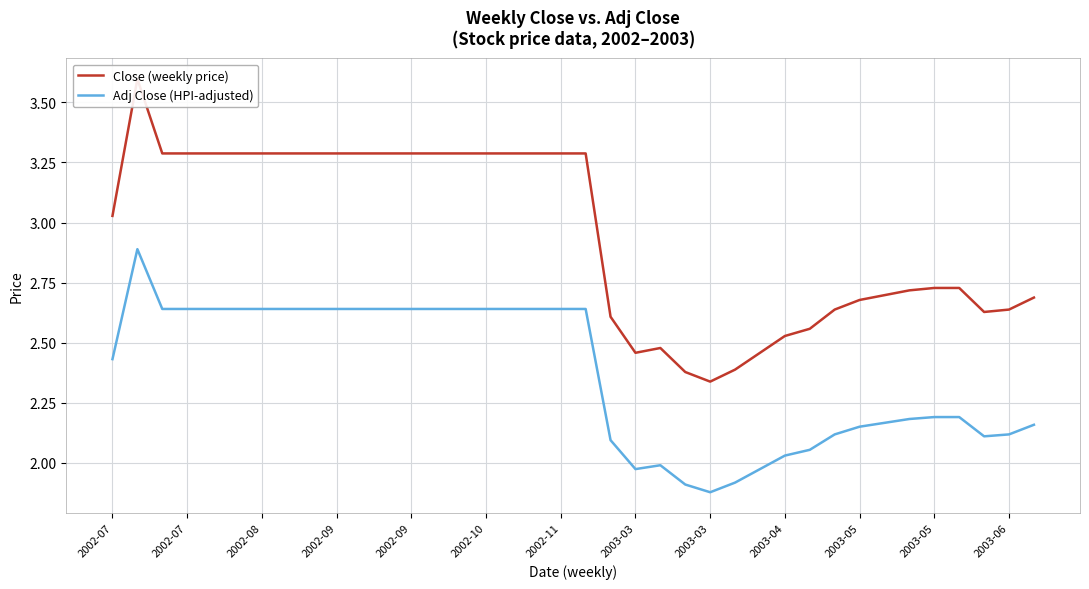

What is the label of the 3rd point from the left?

2002-08